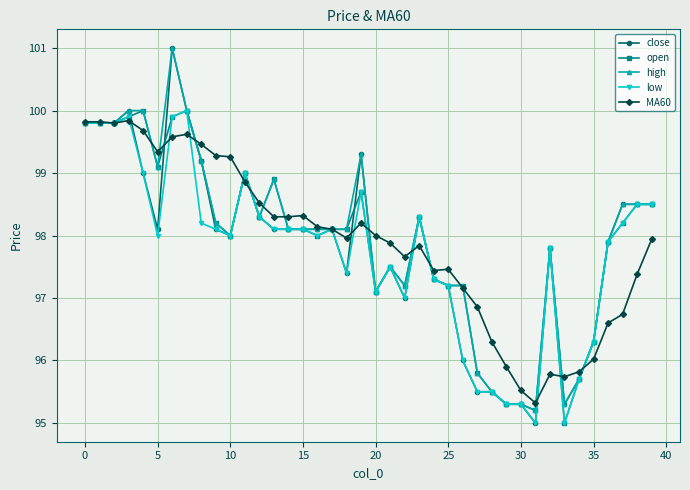

True or false: MA60 has more than 1 interior local peaks.

True